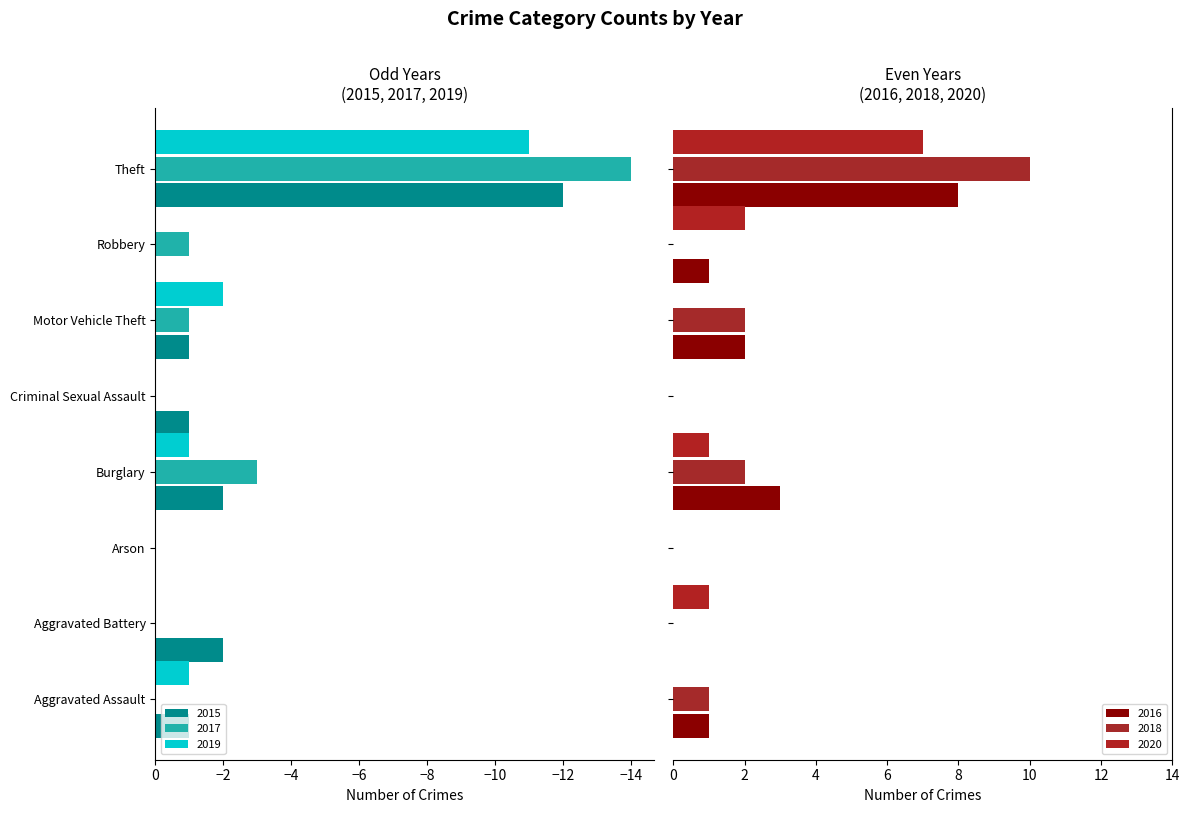

Reading left to right, what are all the values shown in this chart?

2015: Aggravated Assault=-1	Aggravated Battery=-2	Arson=0	Burglary=-2	Criminal Sexual Assault=-1	Motor Vehicle Theft=-1	Robbery=0	Theft=-12
2016: Aggravated Assault=1	Aggravated Battery=0	Arson=0	Burglary=3	Criminal Sexual Assault=0	Motor Vehicle Theft=2	Robbery=1	Theft=8
2017: Aggravated Assault=0	Aggravated Battery=0	Arson=0	Burglary=-3	Criminal Sexual Assault=0	Motor Vehicle Theft=-1	Robbery=-1	Theft=-14
2018: Aggravated Assault=1	Aggravated Battery=0	Arson=0	Burglary=2	Criminal Sexual Assault=0	Motor Vehicle Theft=2	Robbery=0	Theft=10
2019: Aggravated Assault=-1	Aggravated Battery=0	Arson=0	Burglary=-1	Criminal Sexual Assault=0	Motor Vehicle Theft=-2	Robbery=0	Theft=-11
2020: Aggravated Assault=0	Aggravated Battery=1	Arson=0	Burglary=1	Criminal Sexual Assault=0	Motor Vehicle Theft=0	Robbery=2	Theft=7